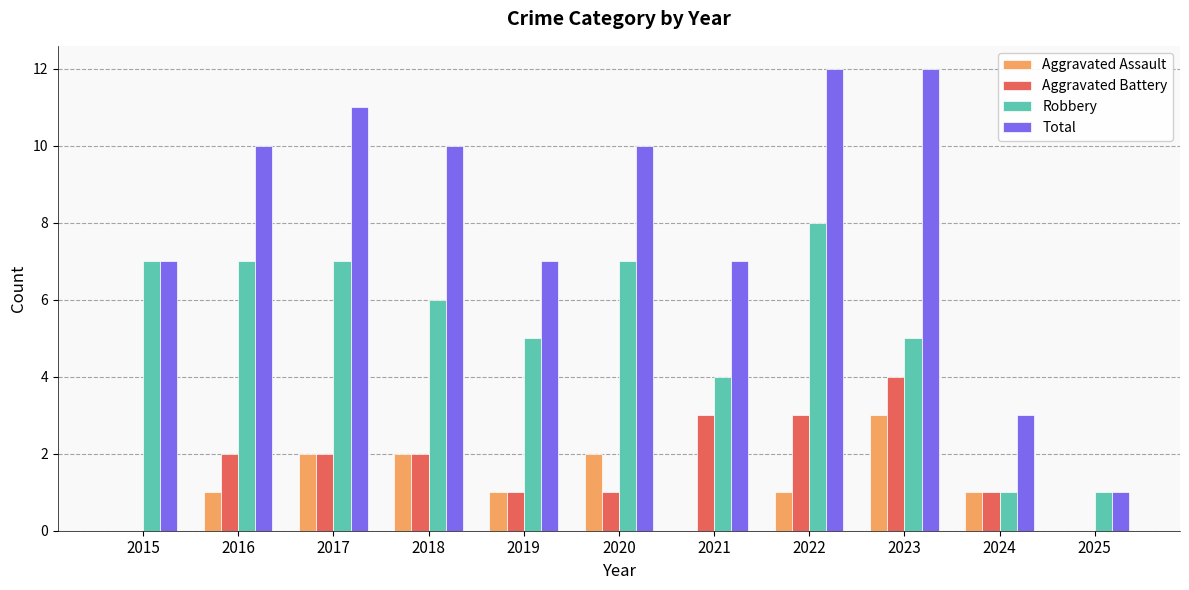

Which series has the largest total across all categories?

Total